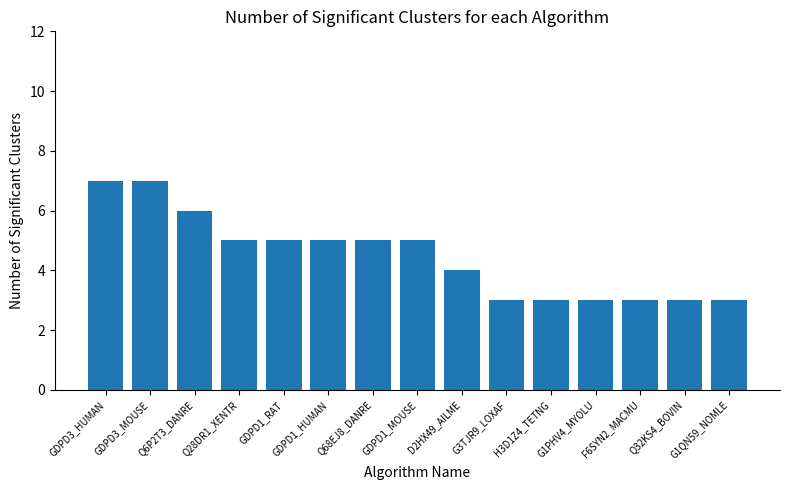

What is the difference between the second highest and minimum values?

4